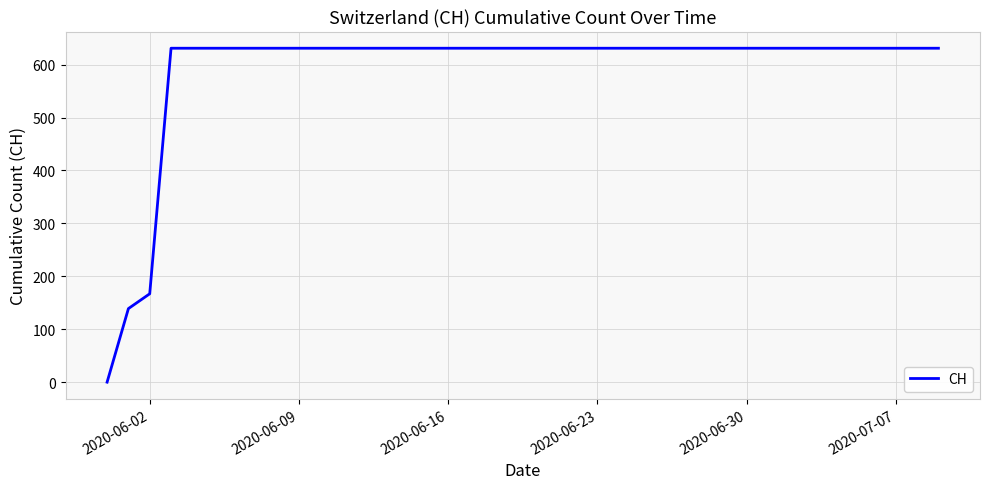

What is the greatest value displayed?

631